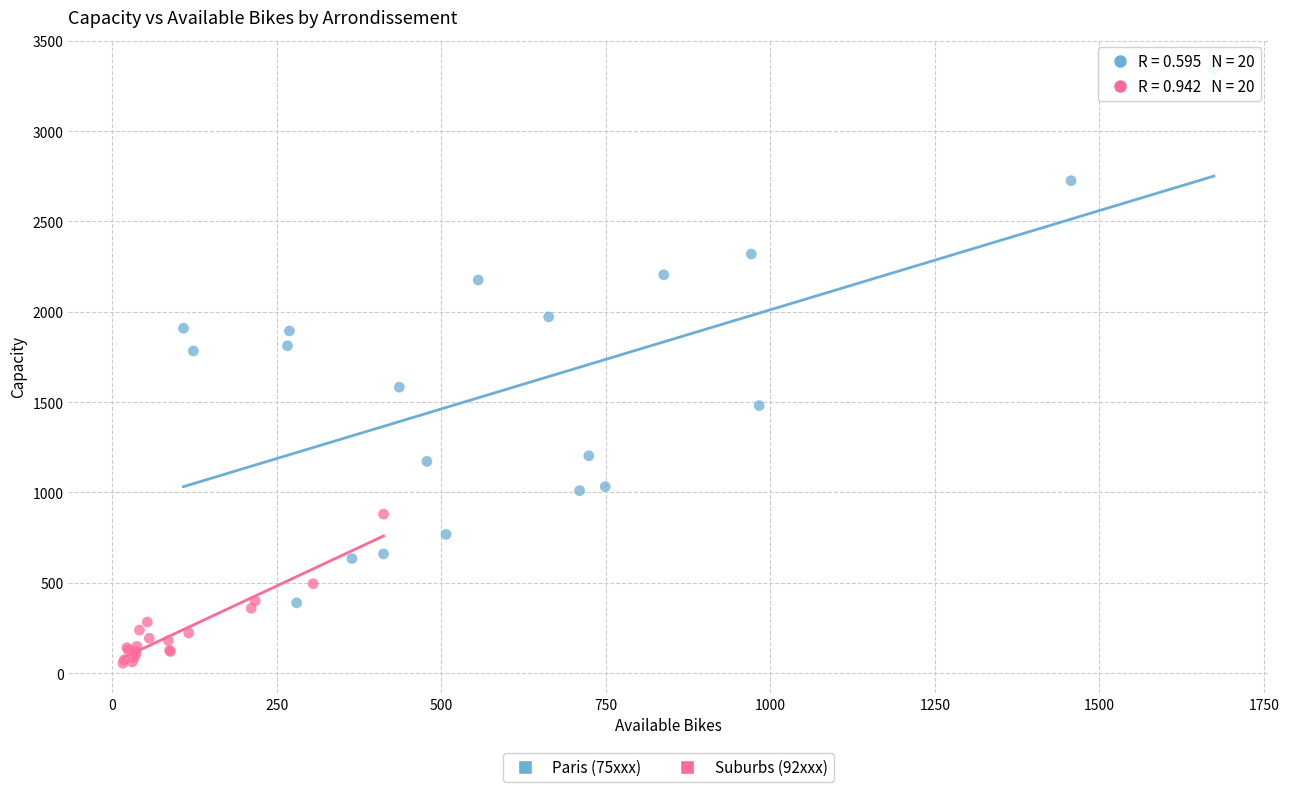

Which series contains the highest Y value?

Paris (75xxx)